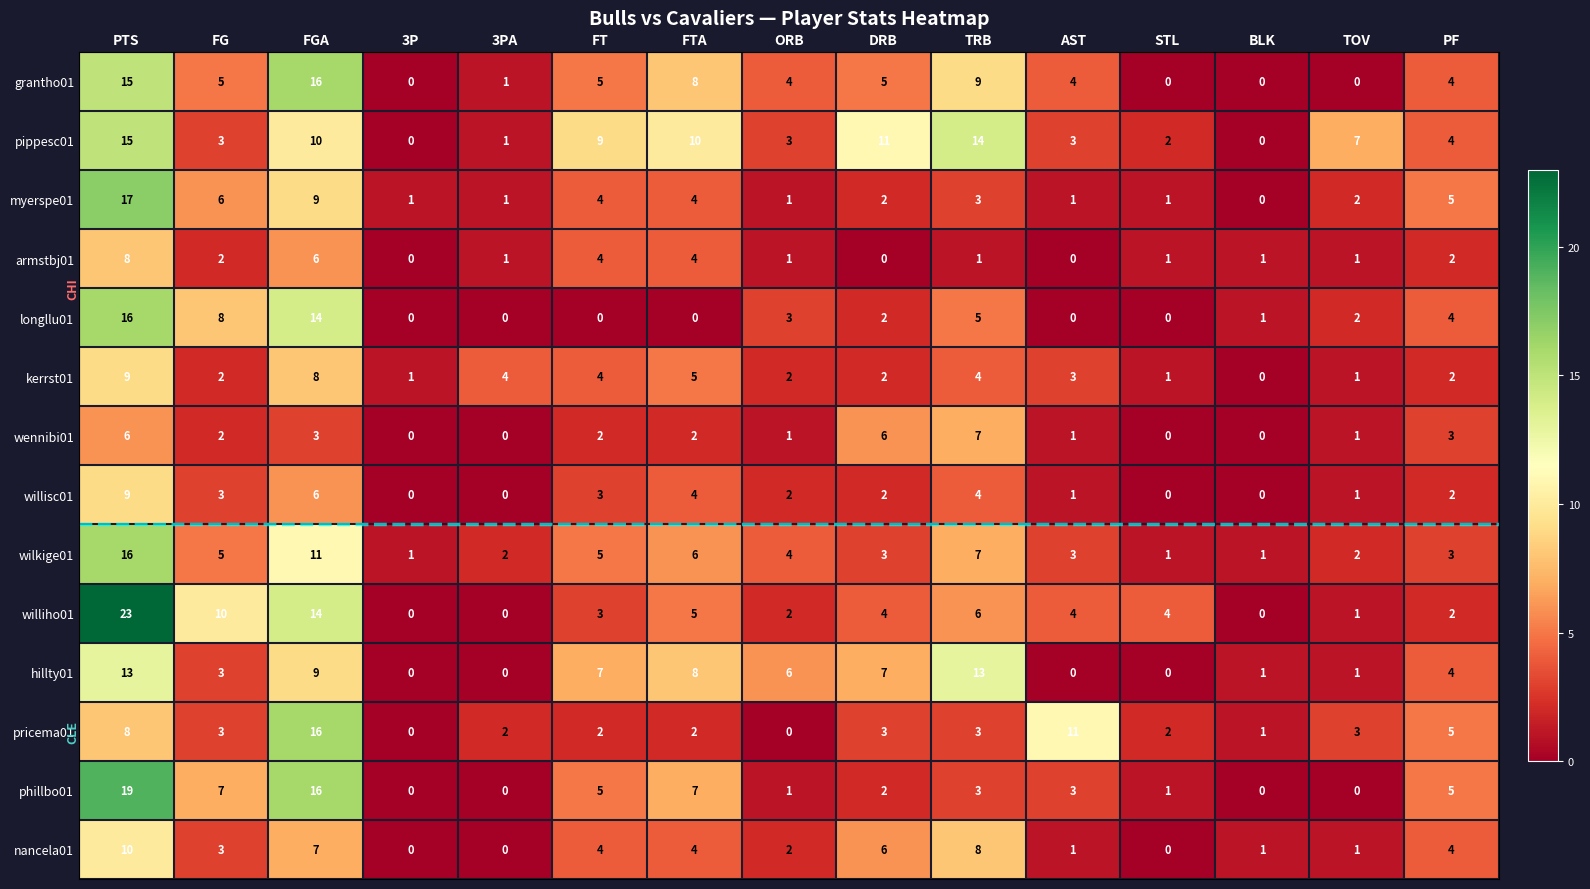

Which series has the widest spread of values?

williho01